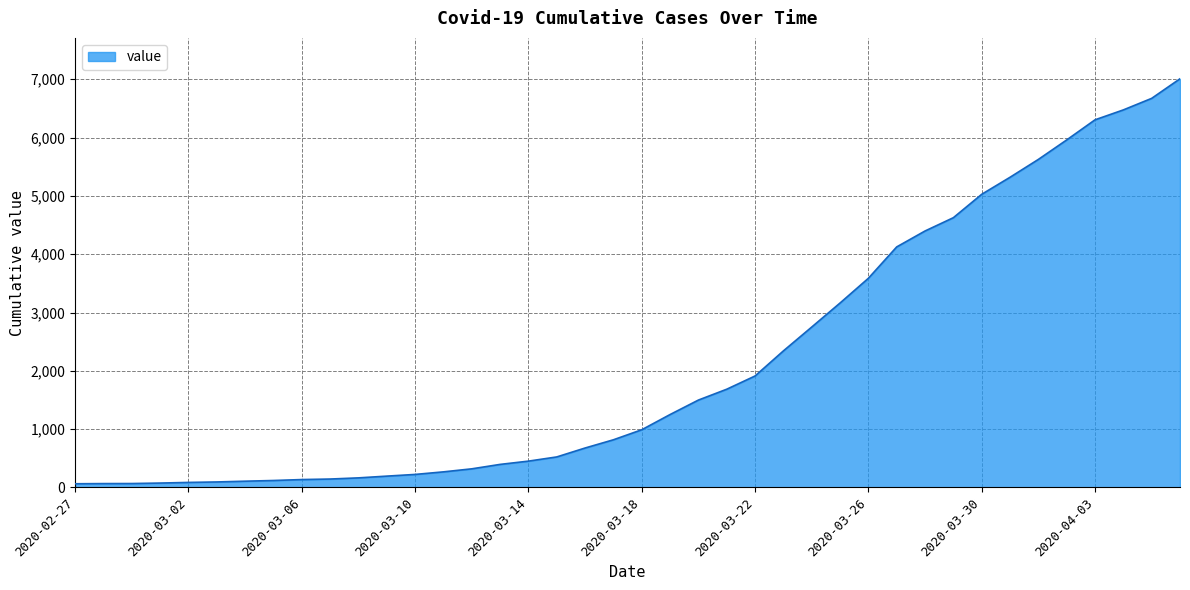

What is the maximum value shown in the chart?

7008